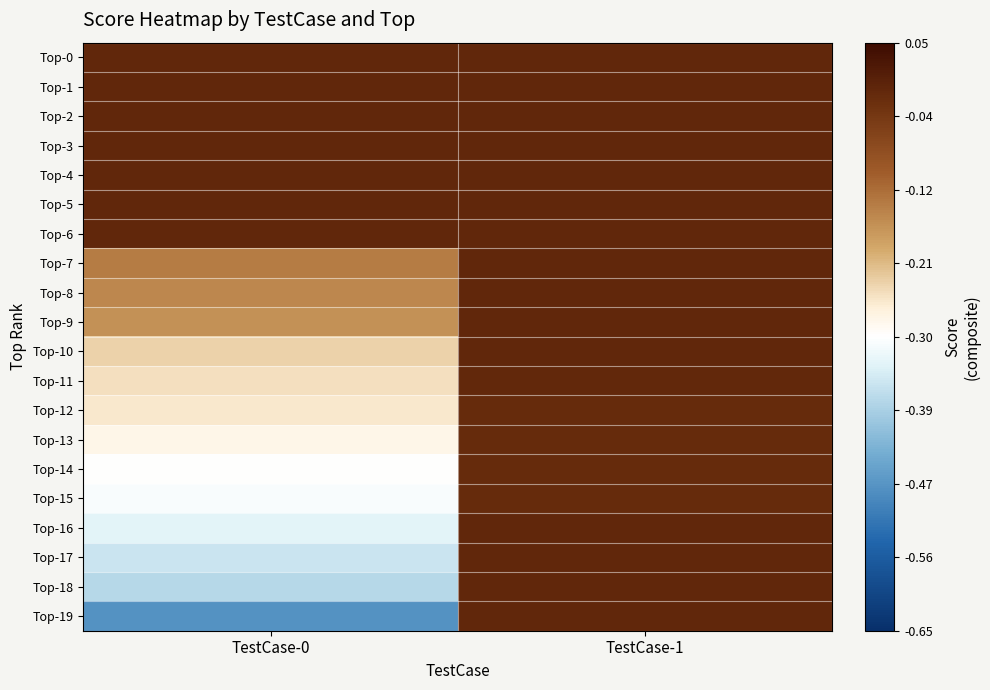

Which series changed the most between TestCase-0 and TestCase-1?

Top-19